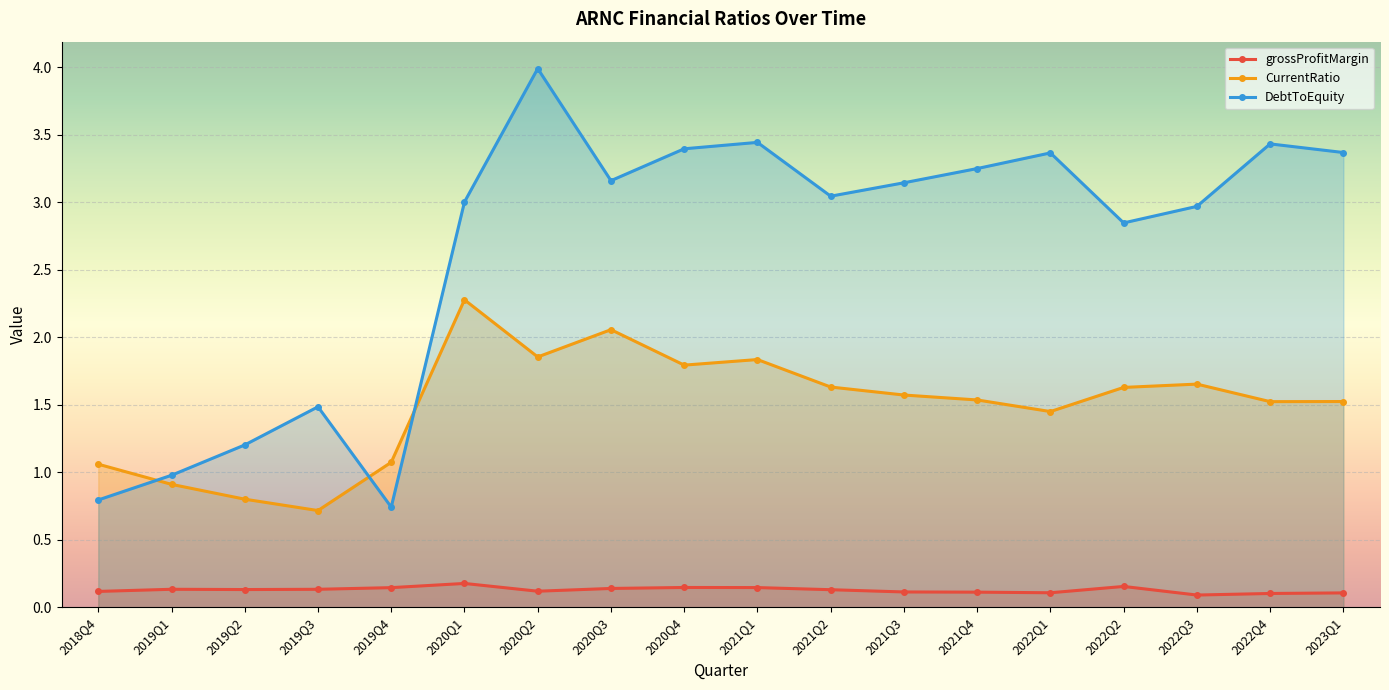

Which series has the largest total across all categories?

DebtToEquity